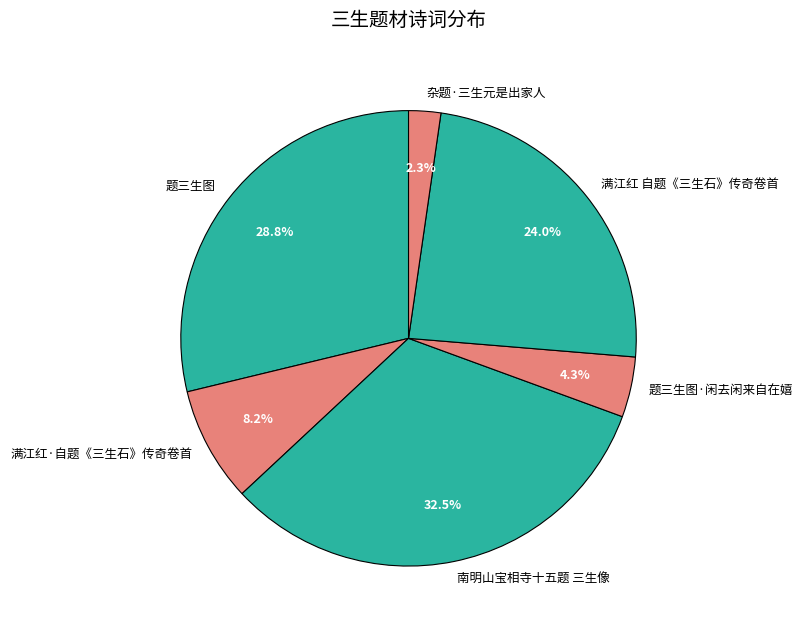

Is there a majority slice in this chart?

No